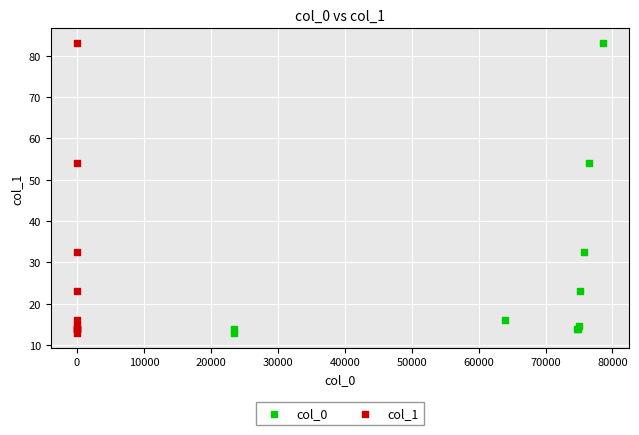

What are all the series names shown in the legend?

col_0, col_1